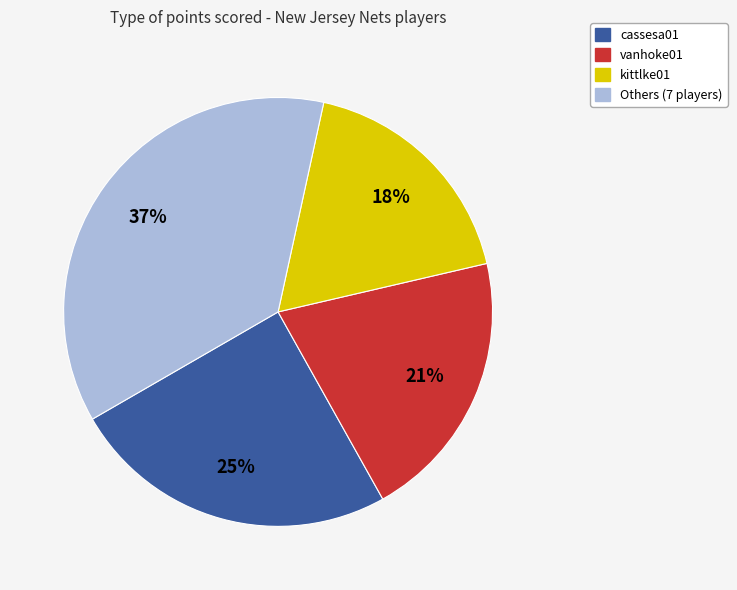

To the nearest percent, what is the average slice percentage?

25%